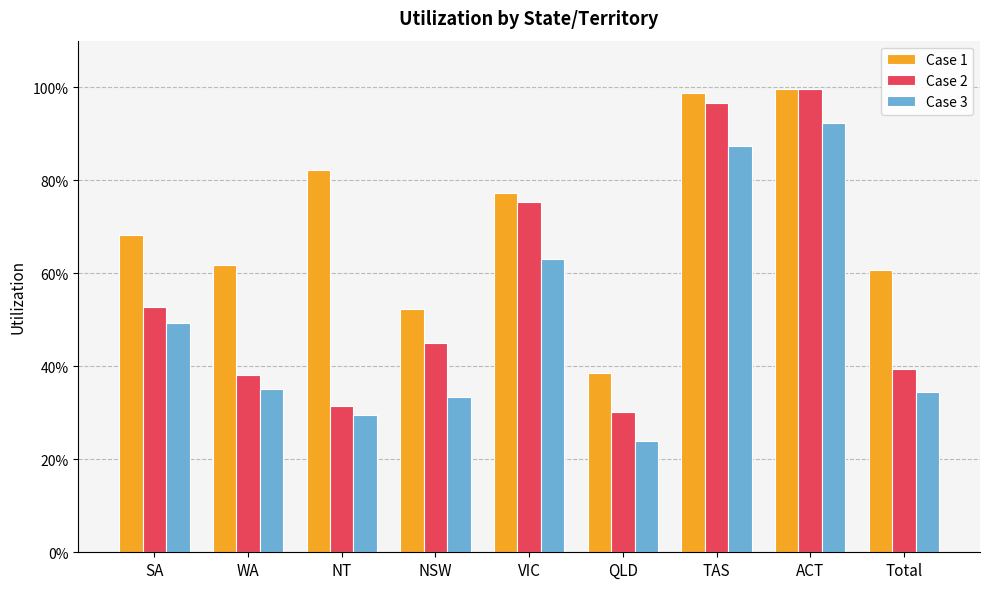

What position from the left is WA?

2